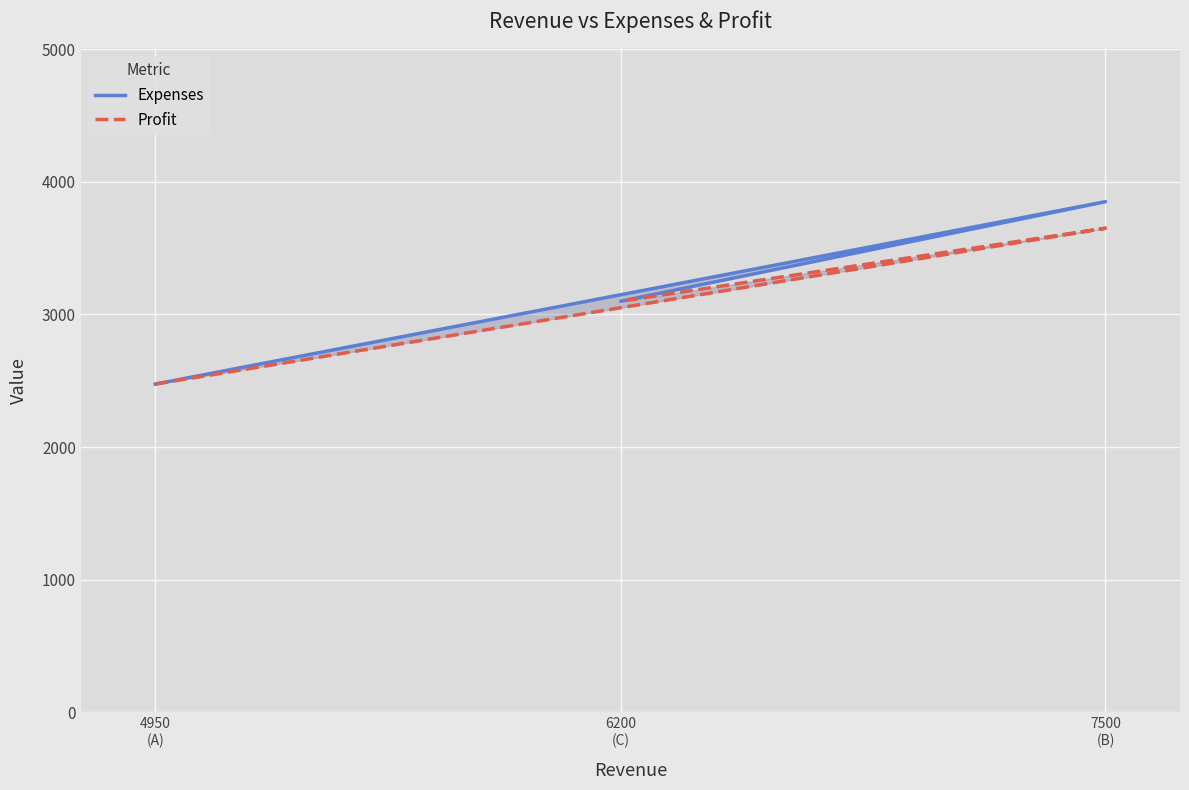

At 4950
(A), list the series in order from smallest to largest.

Expenses, Profit